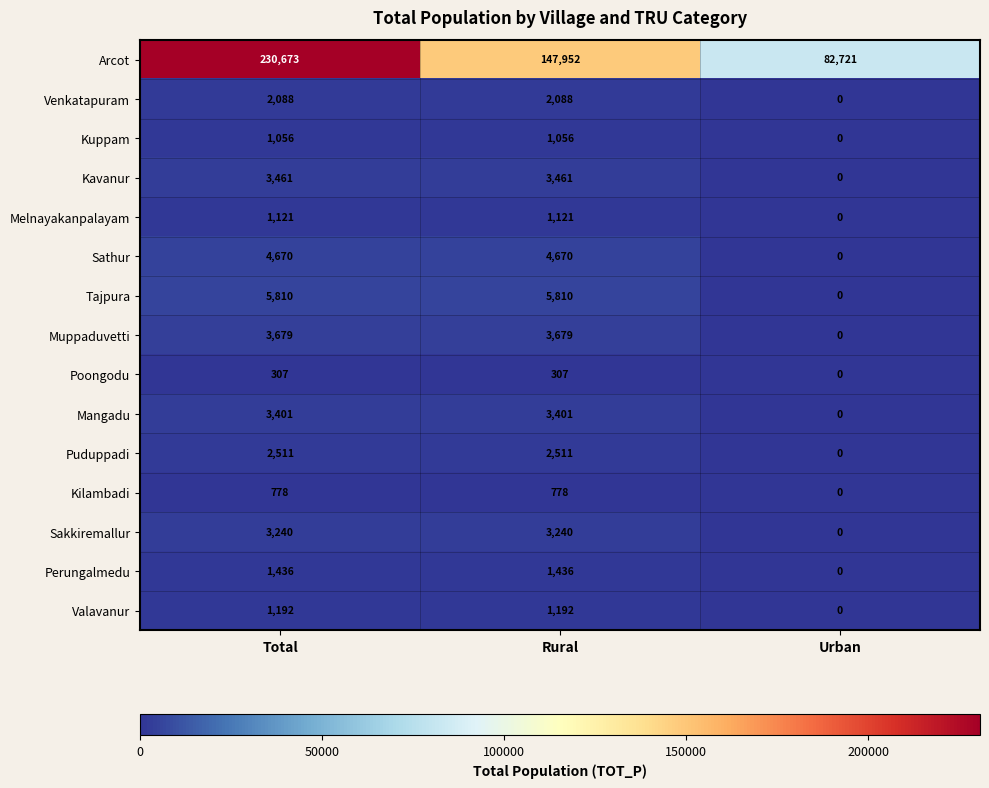

How many data points in Venkatapuram are less than 2088?

1